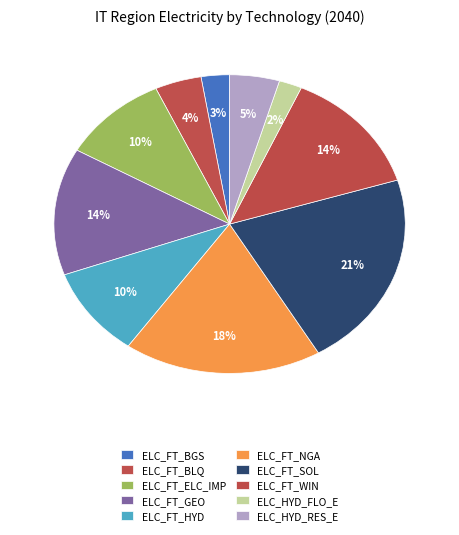

Count the number of slices in the pie.

10